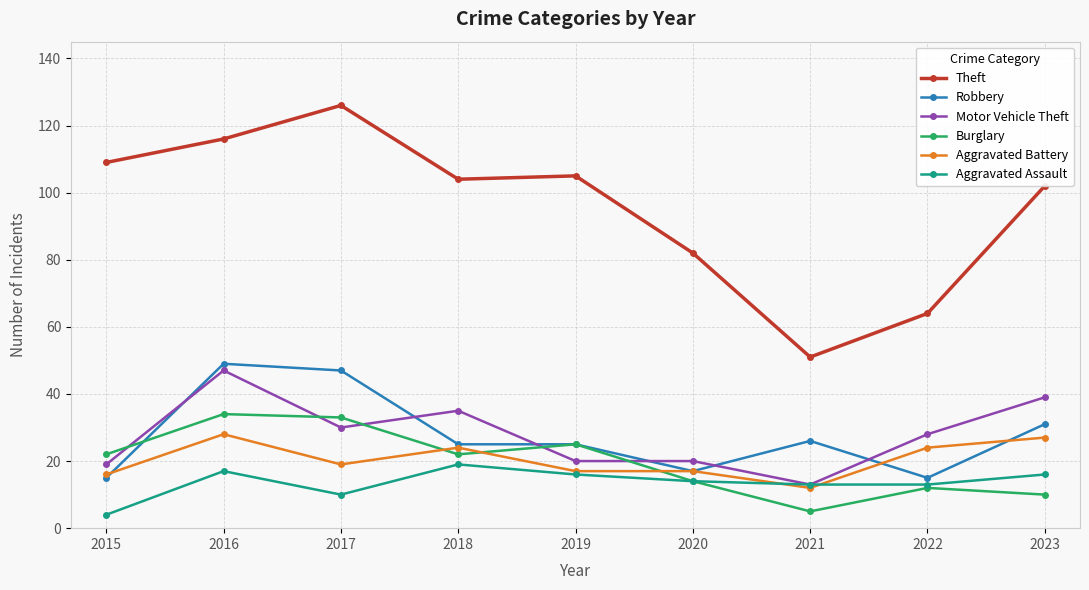

At which label does Aggravated Assault reach its minimum?

2015